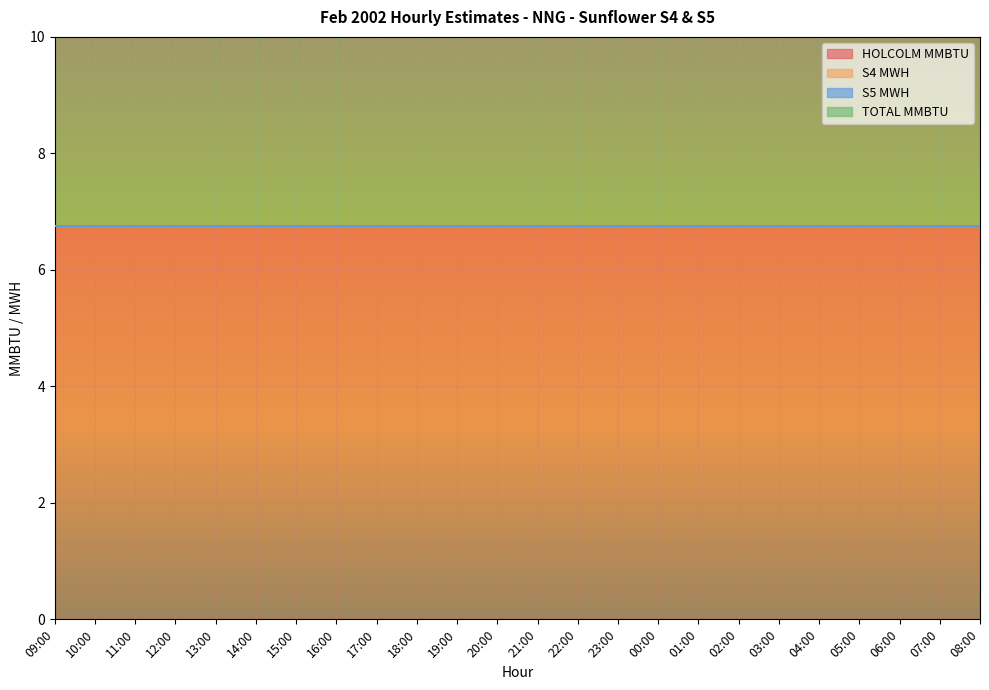

Reading left to right, transcribe all the data shown in this chart.

HOLCOLM MMBTU: 6.8	6.8	6.8	6.8	6.8	6.8	6.8	6.8	6.8	6.8	6.8	6.8	6.8	6.8	6.8	6.8	6.8	6.8	6.8	6.8	6.8	6.8	6.8	6.8
S4 MWH: 0.0	0.0	0.0	0.0	0.0	0.0	0.0	0.0	0.0	0.0	0.0	0.0	0.0	0.0	0.0	0.0	0.0	0.0	0.0	0.0	0.0	0.0	0.0	0.0
S5 MWH: 0.0	0.0	0.0	0.0	0.0	0.0	0.0	0.0	0.0	0.0	0.0	0.0	0.0	0.0	0.0	0.0	0.0	0.0	0.0	0.0	0.0	0.0	0.0	0.0
TOTAL MMBTU: 6.8	6.8	6.8	6.8	6.8	6.8	6.8	6.8	6.8	6.8	6.8	6.8	6.8	6.8	6.8	6.8	6.8	6.8	6.8	6.8	6.8	6.8	6.8	6.8